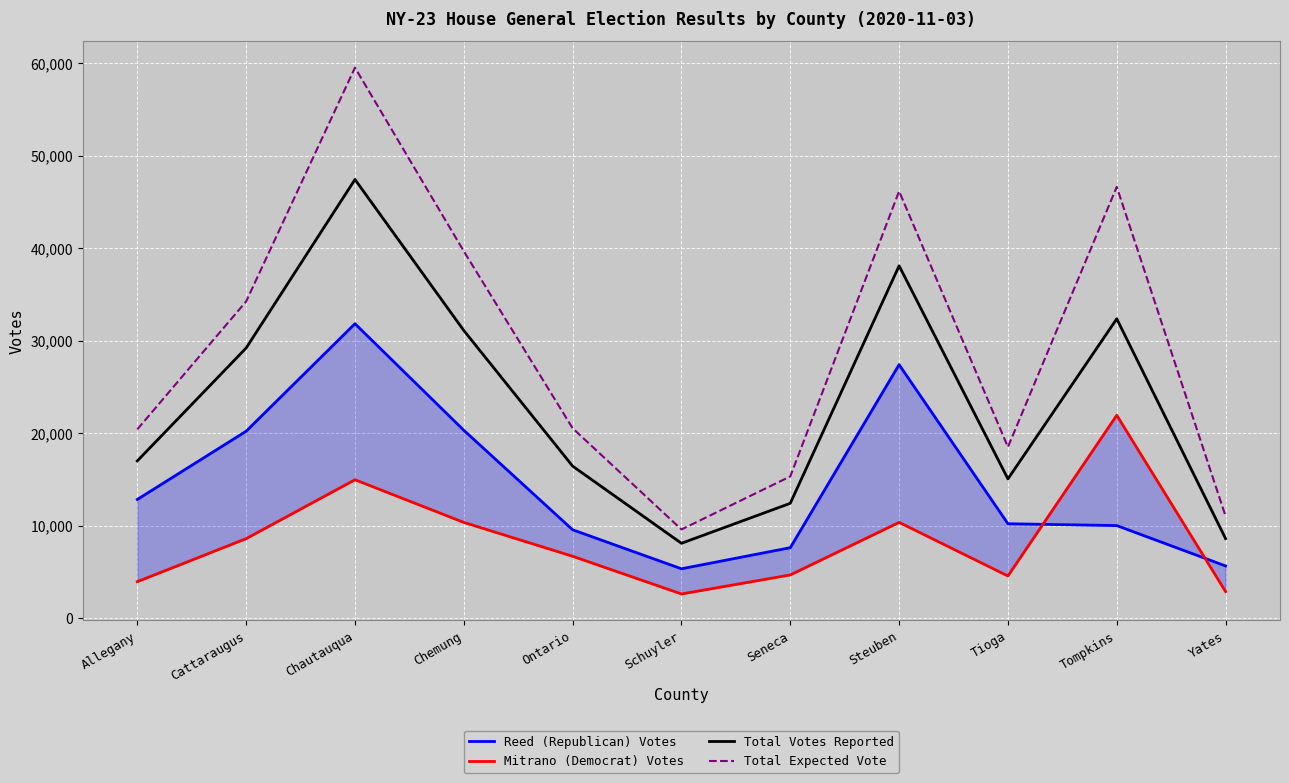

At Tompkins, list the series in order from smallest to largest.

Reed (Republican) Votes, Mitrano (Democrat) Votes, Total Votes Reported, Total Expected Vote